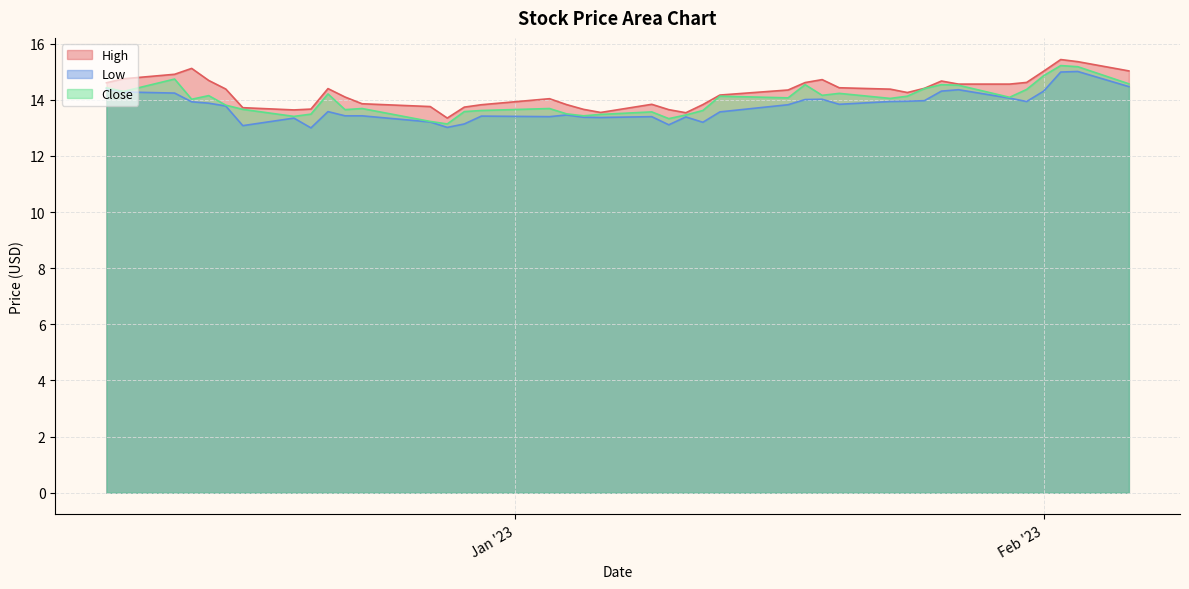

At which category does the chart reach its minimum across all series?

2022-12-20